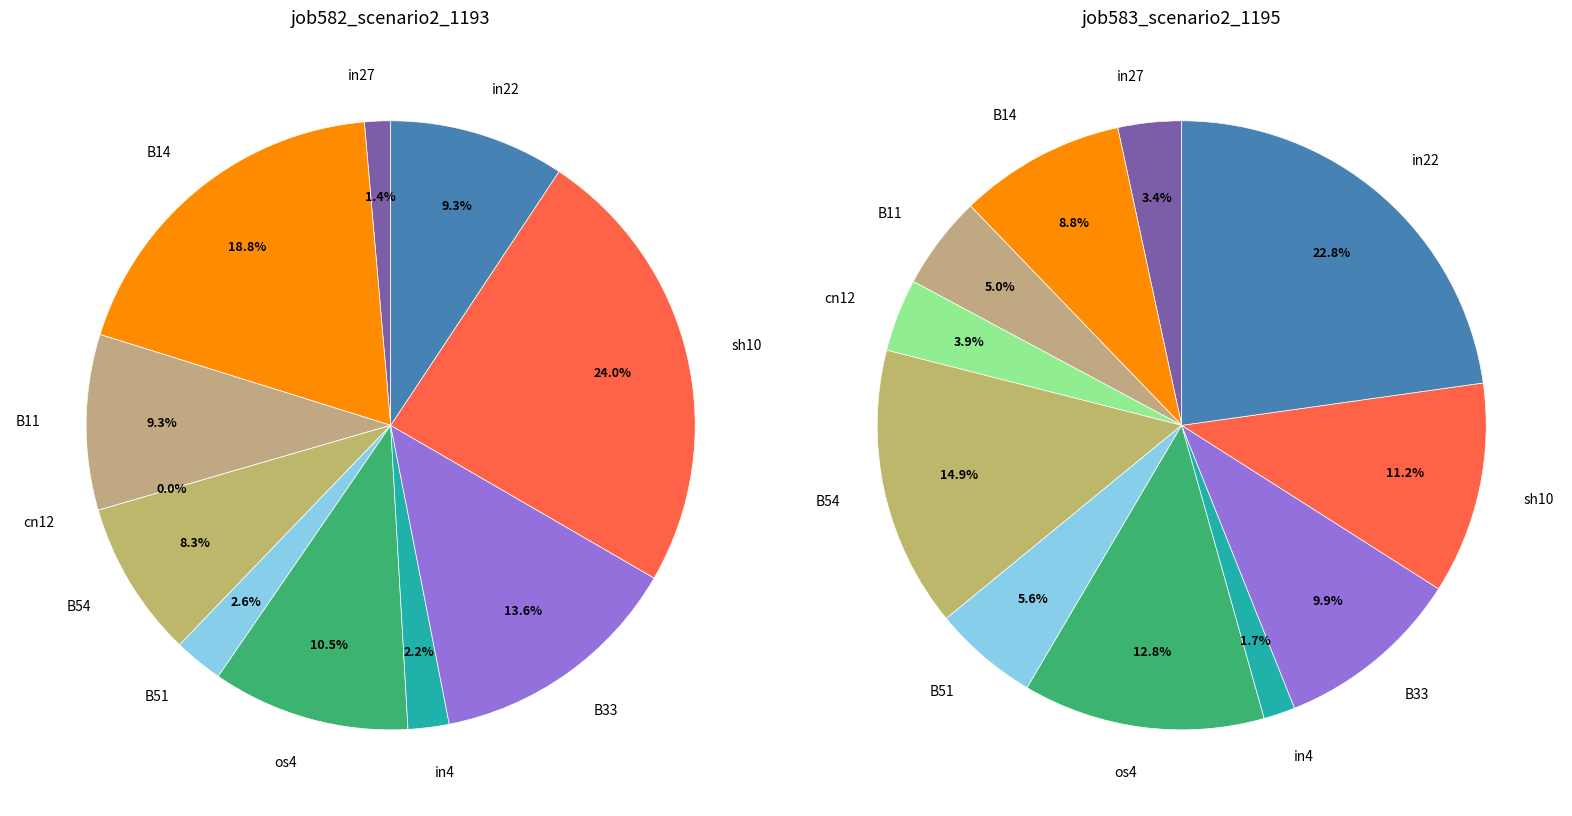

Is there a majority slice in this chart?

No